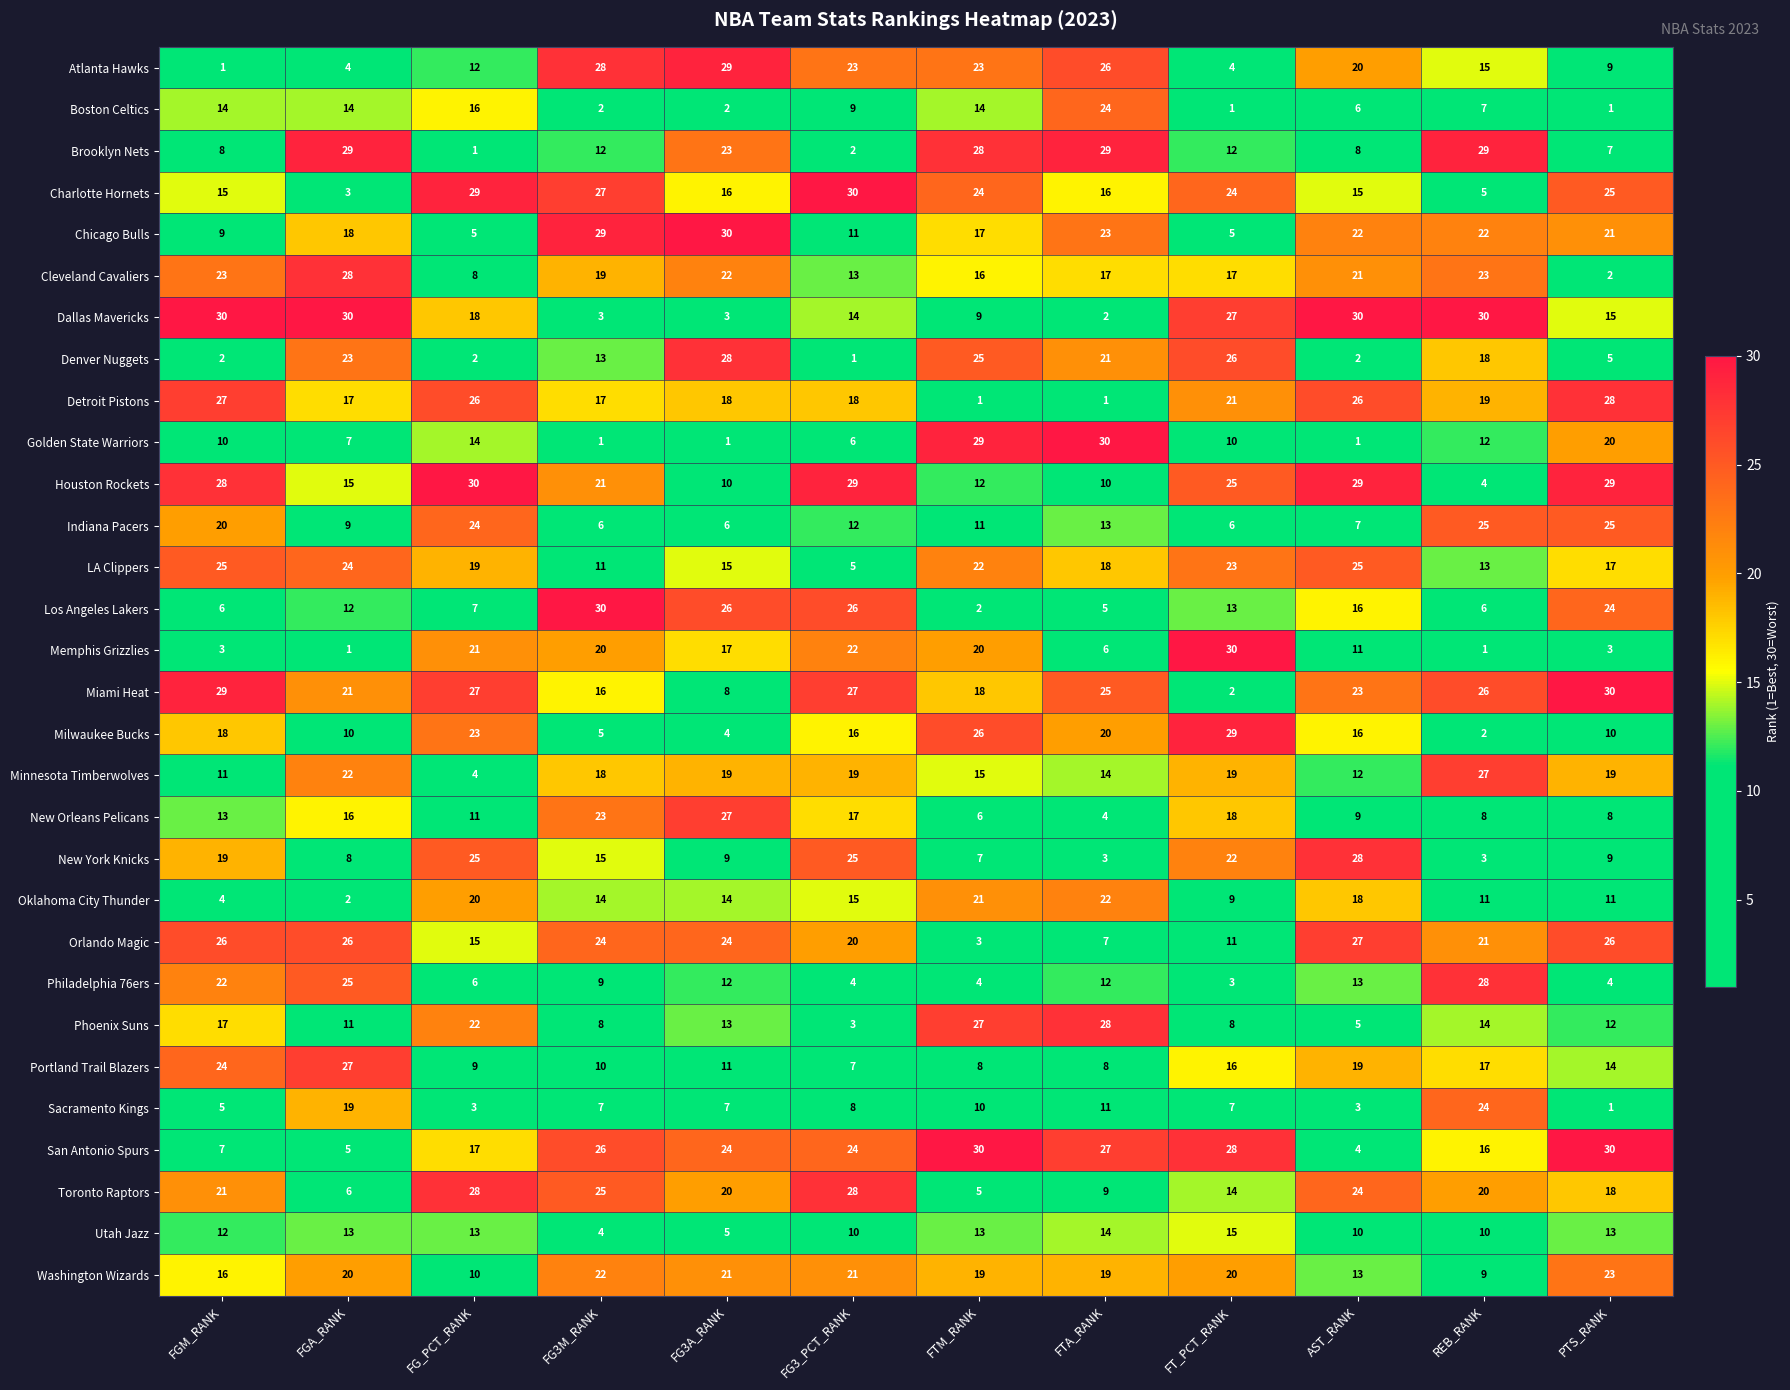

What is the sum of the Utah Jazz values at FG_PCT_RANK and PTS_RANK?

26